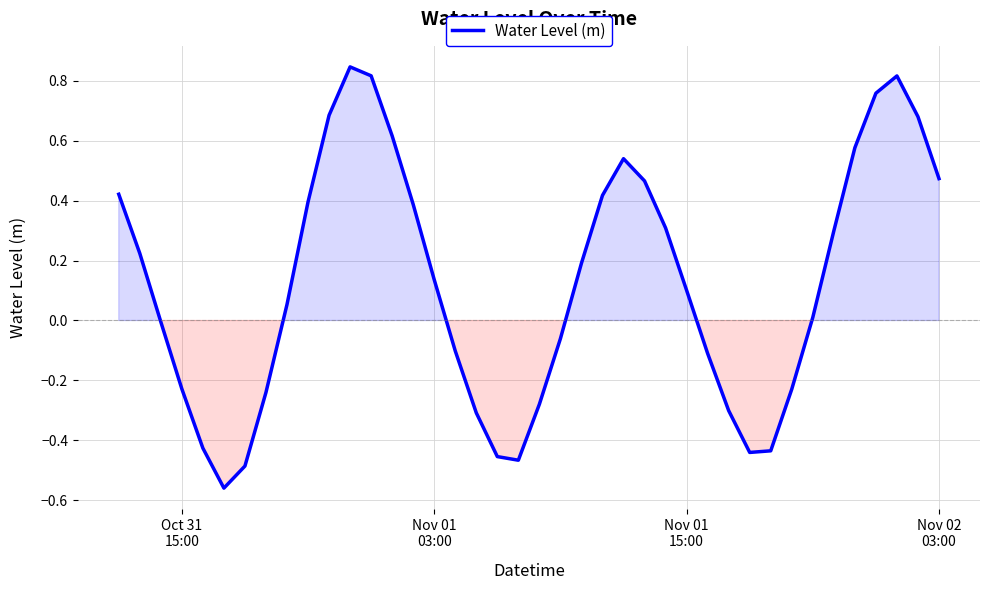

What is the difference between the maximum and minimum values?

1.4